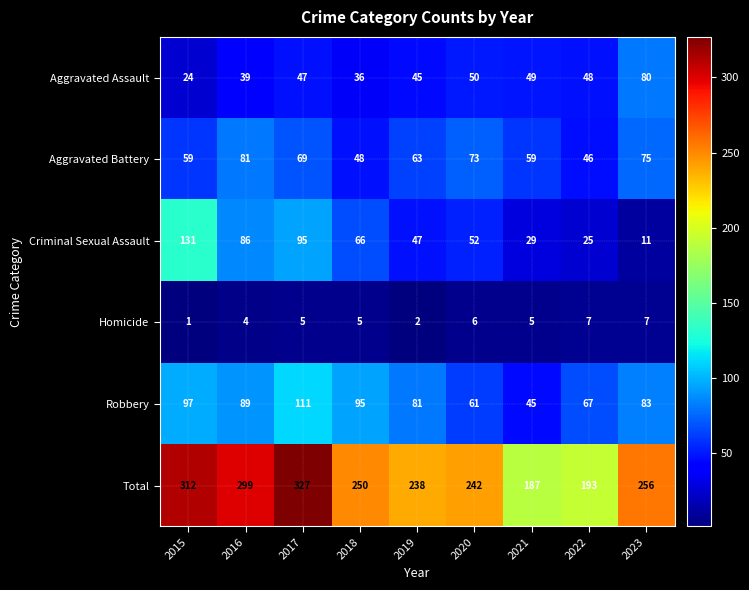

How many categories are shown in the chart?

9